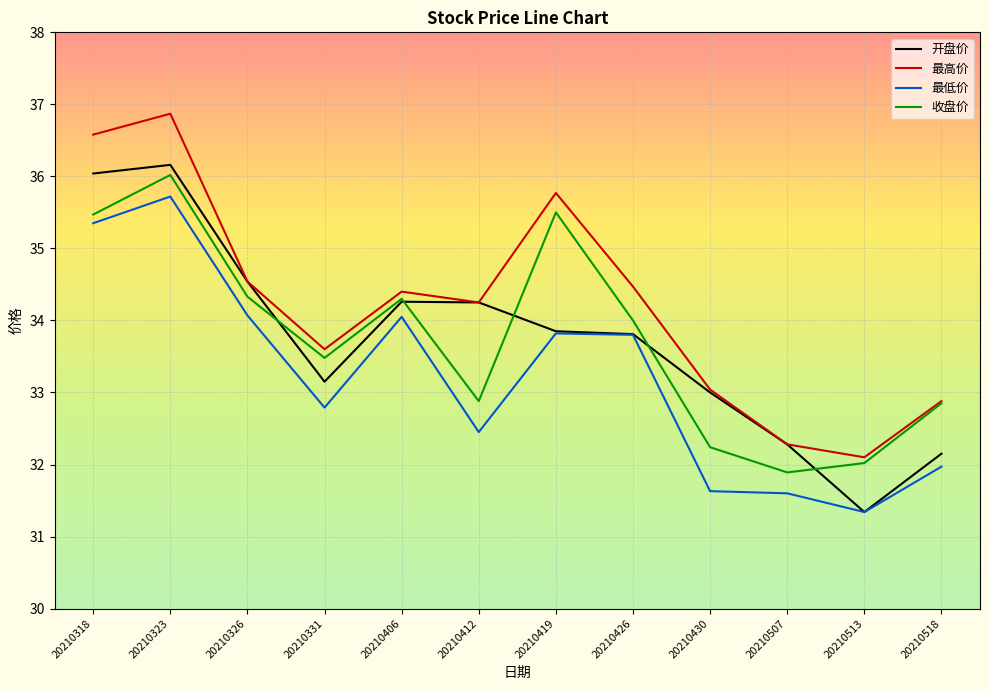

True or false: 最低价 and 最高价 intersect in this chart.

False